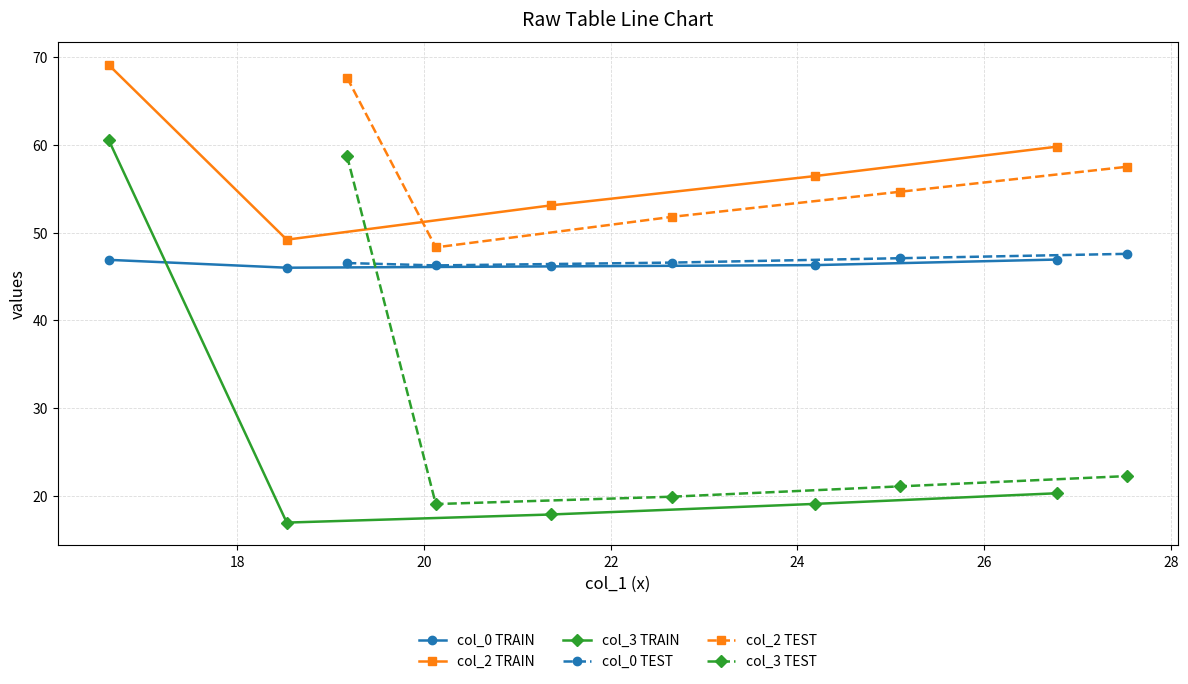

In col_0 TEST, how many points are lower than both neighbors (excluding endpoints)?

1